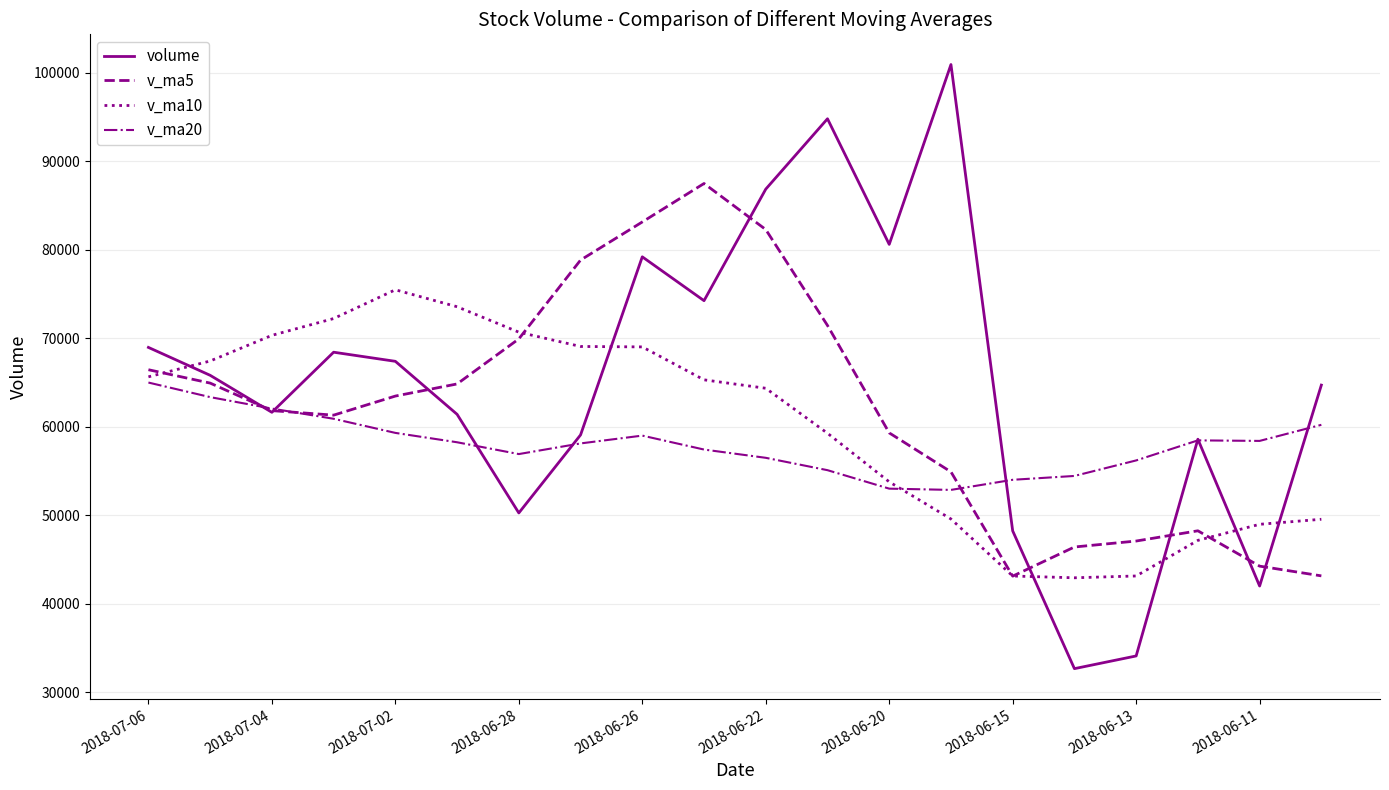

Which series has the largest range (max minus min)?

volume